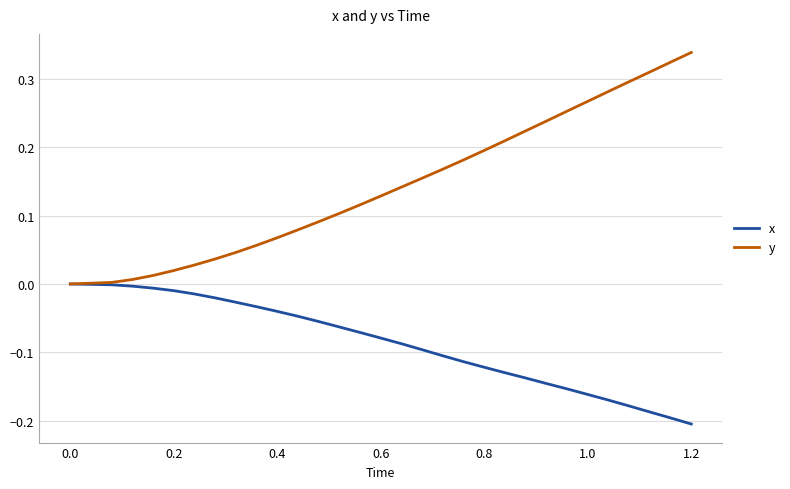

List the series in order of their overall mean, lowest first.

x, y